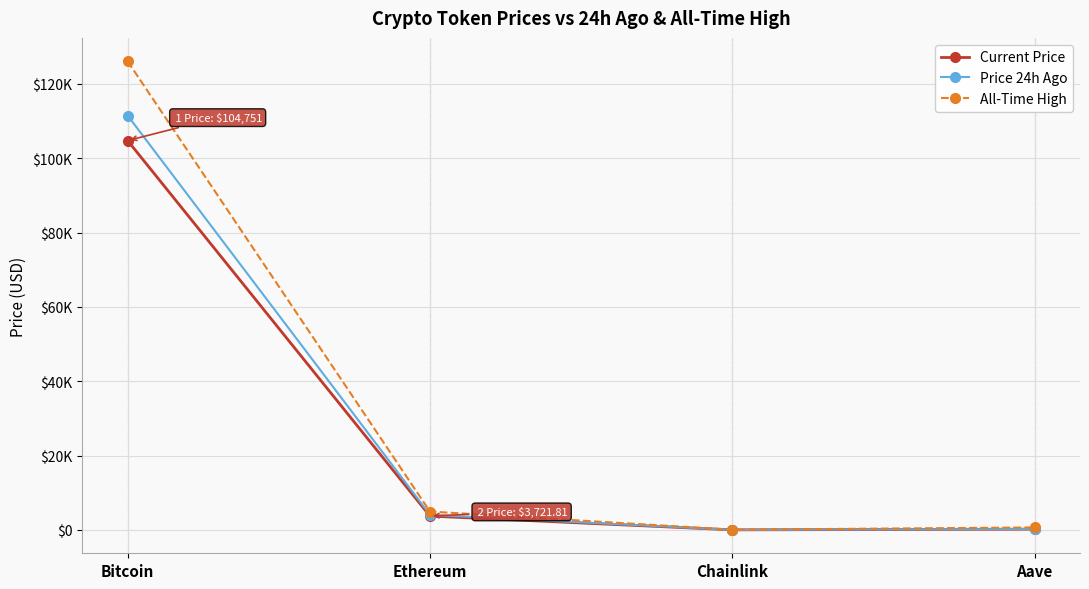

What is the minimum value for Current Price?

16.1